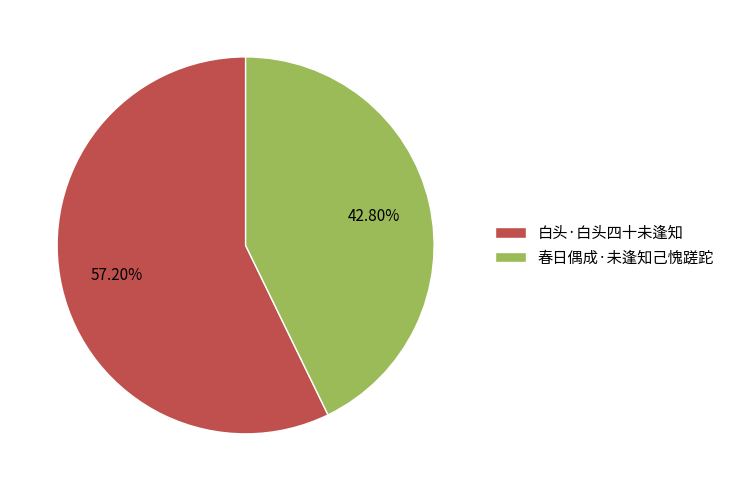

How much of the chart is everything except 白头·白头四十未逢知?

42.8%